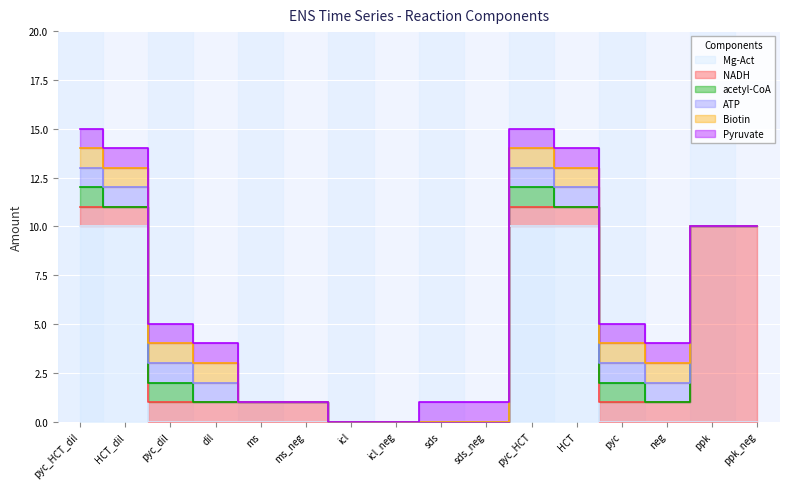

At which label is Pyruvate closest to 0?

ms